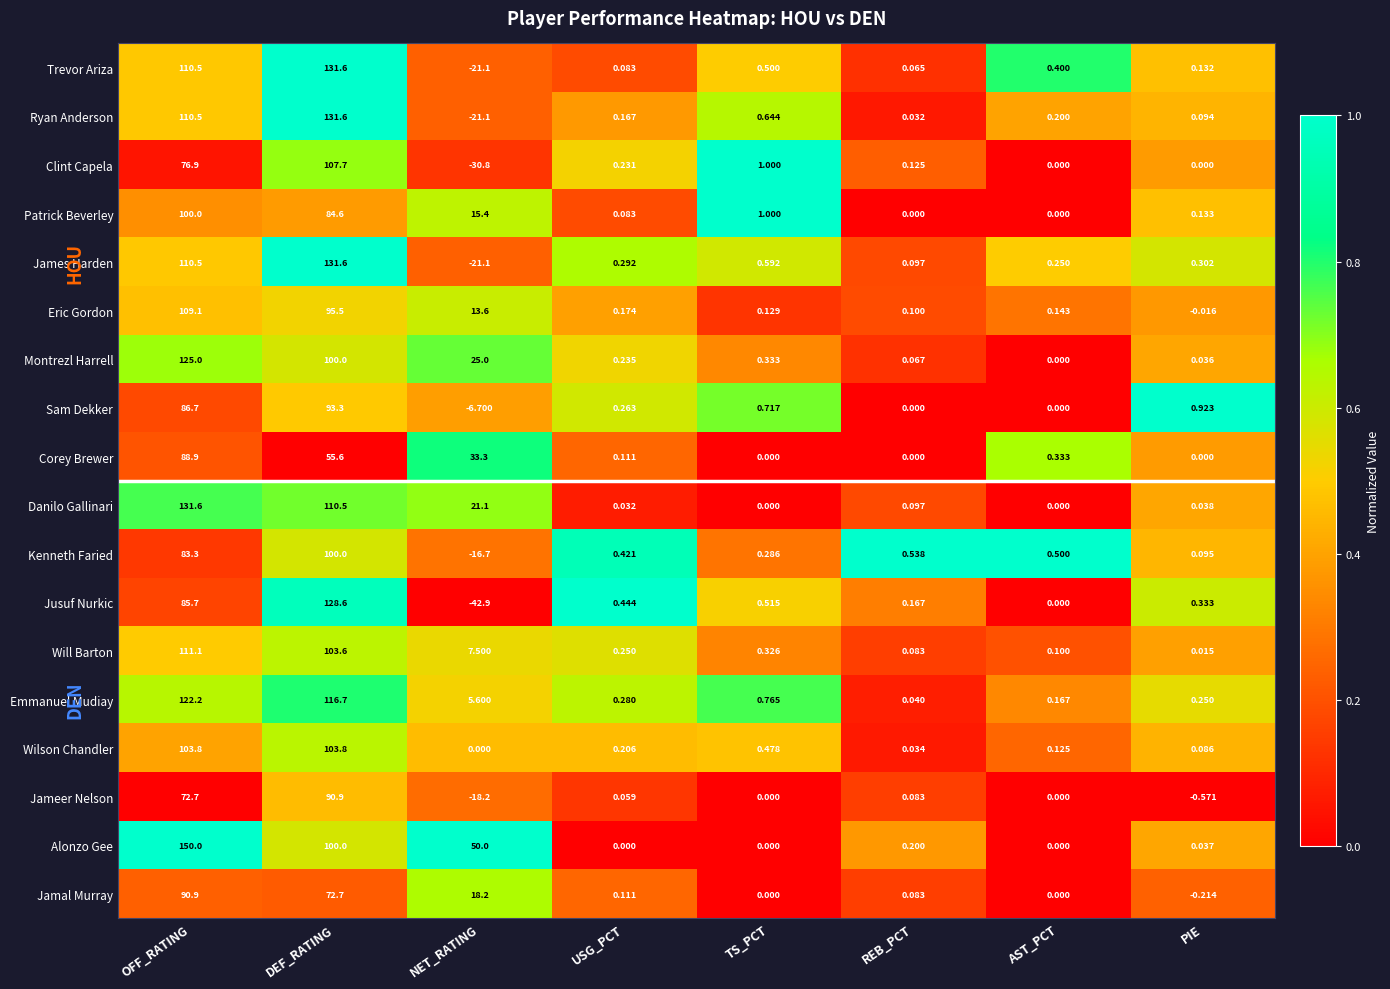

Which label corresponds to the smallest value in the chart?

NET_RATING